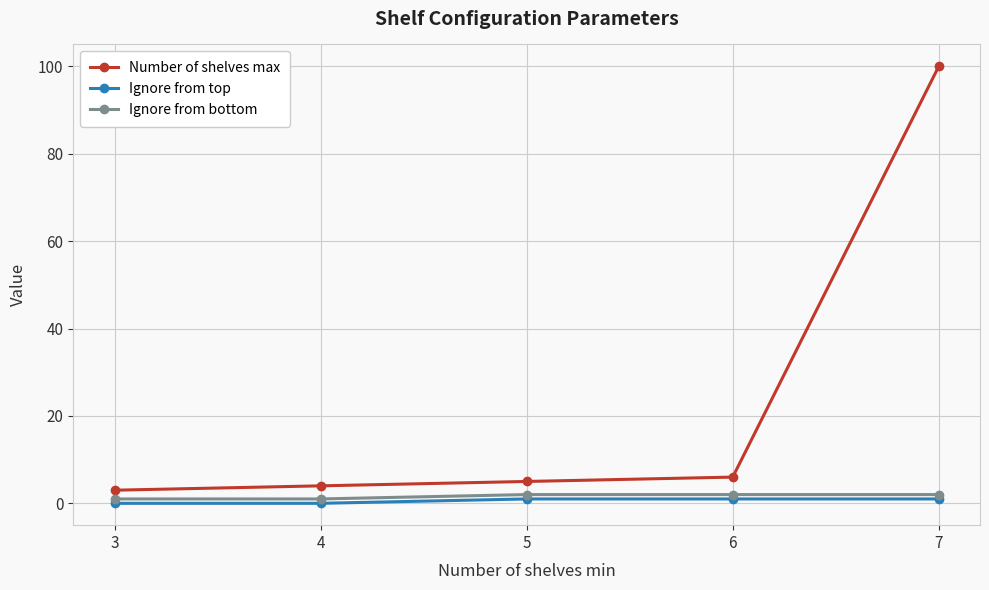

Which series has the largest range (max minus min)?

Number of shelves max